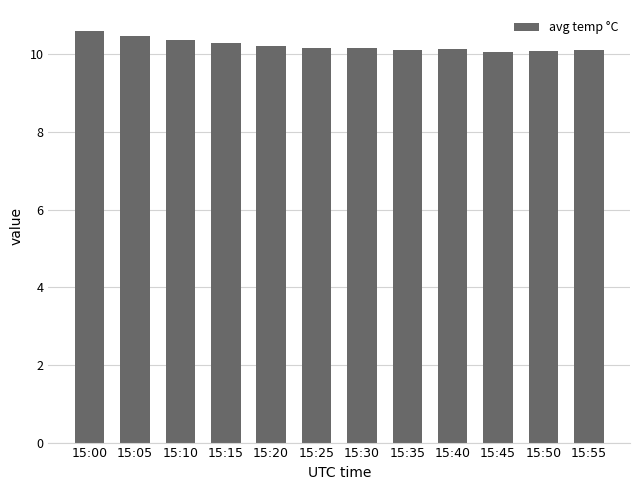

What is the difference between the values at 15:55 and 15:25?

0.1